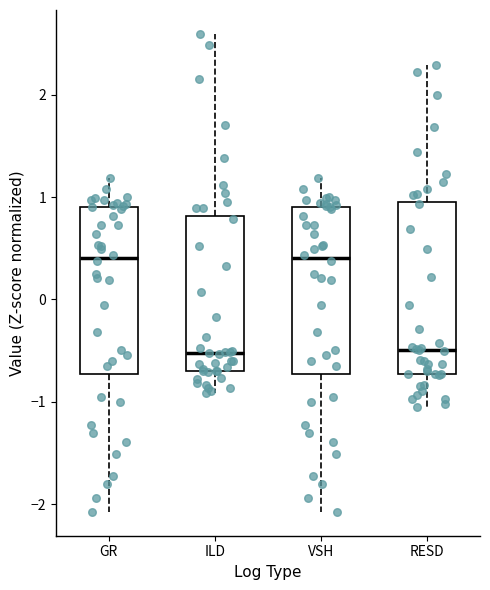

Reading left to right, transcribe this box plot: for each box, give where its median line is, the range the box spans, and where its two whiskers end, as read against the y-axis. The values are not printed on the chart, so give them approximately, as read against the axis.

GR: median 0.4, box -0.7 to 0.9, whiskers -2.1 to 1.2
ILD: median -0.5, box -0.7 to 0.8, whiskers -0.9 to 2.6
VSH: median 0.4, box -0.7 to 0.9, whiskers -2.1 to 1.2
RESD: median -0.5, box -0.7 to 1.0, whiskers -1.1 to 2.3